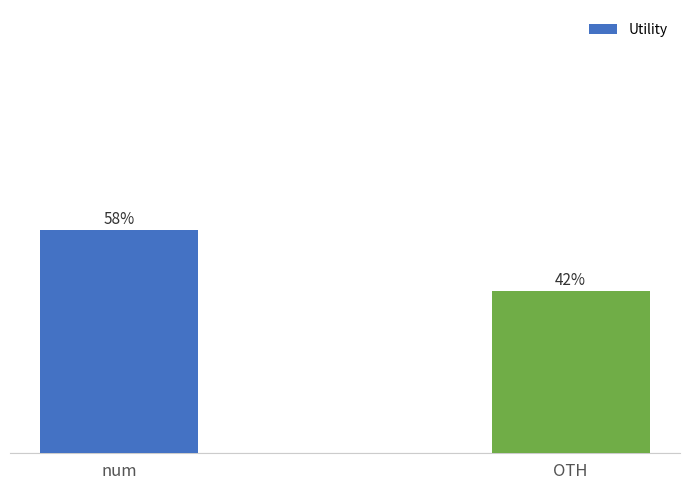

At which label does the data first exceed 57?

num